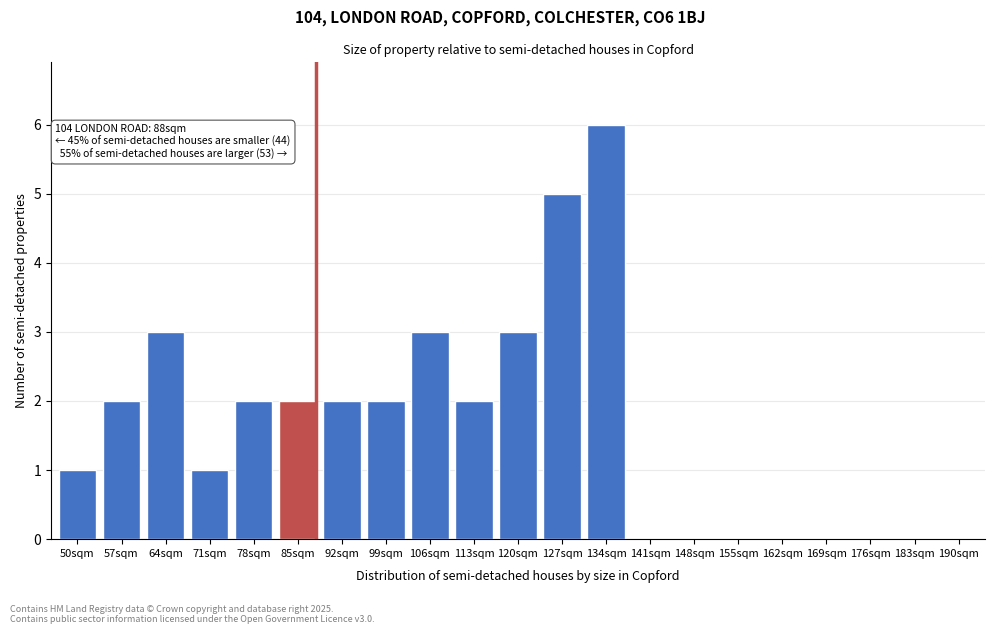

Reading left to right, list all the values displayed in this chart.

50sqm=1	57sqm=2	64sqm=3	71sqm=1	78sqm=2	85sqm=2	92sqm=2	99sqm=2	106sqm=3	113sqm=2	120sqm=3	127sqm=5	134sqm=6	141sqm=0	148sqm=0	155sqm=0	162sqm=0	169sqm=0	176sqm=0	183sqm=0	190sqm=0